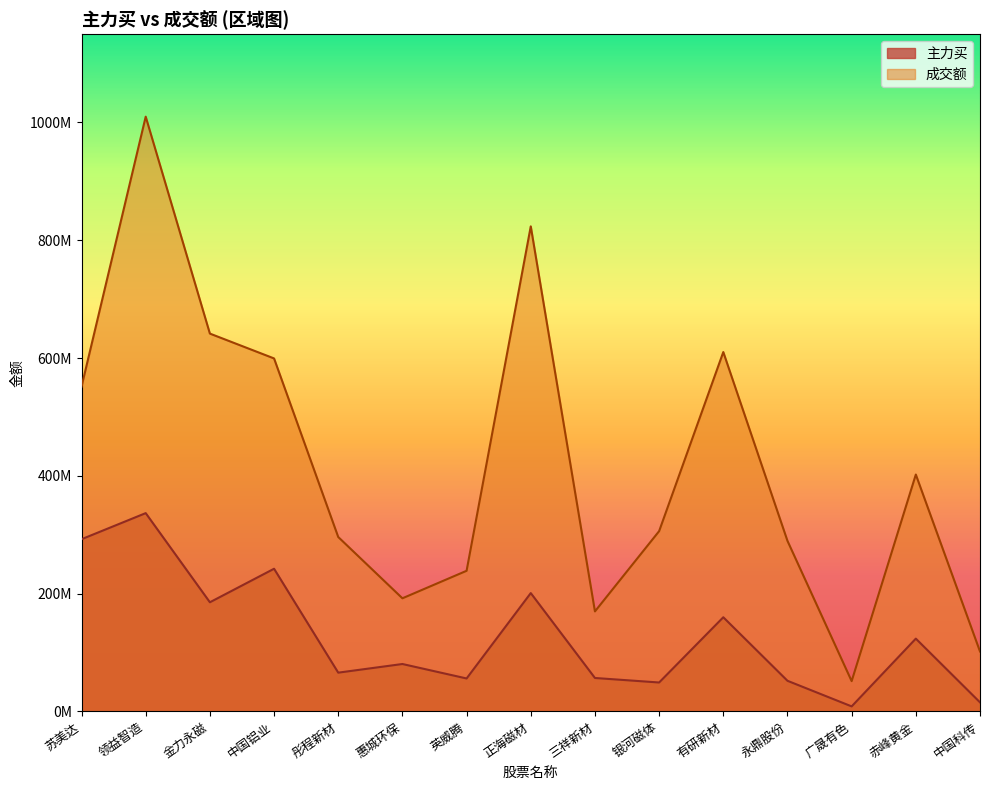

Between 苏美达 and 惠城环保, which series saw the biggest shift?

成交额